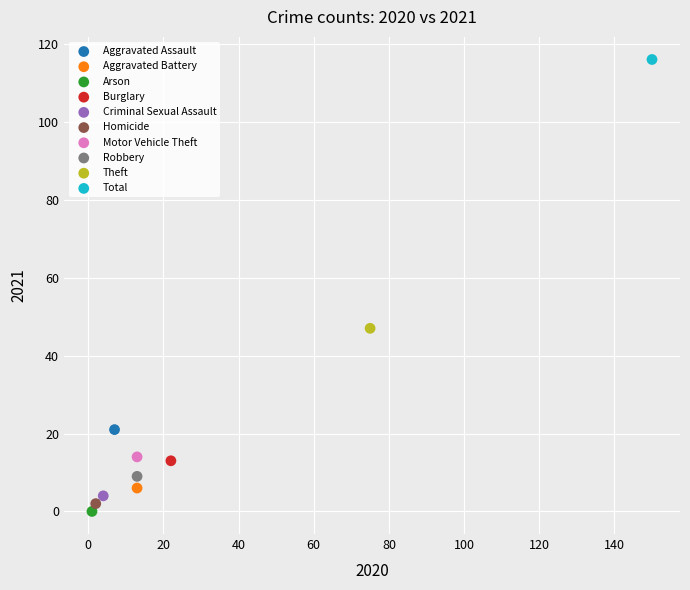

Which series reaches the minimum Y coordinate?

Arson